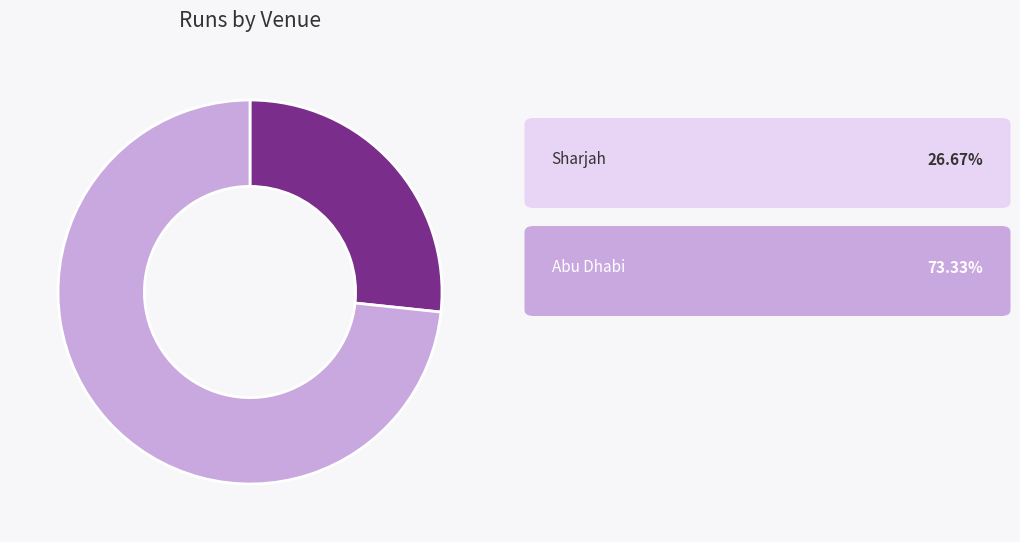

Does any single category account for the majority?

Yes